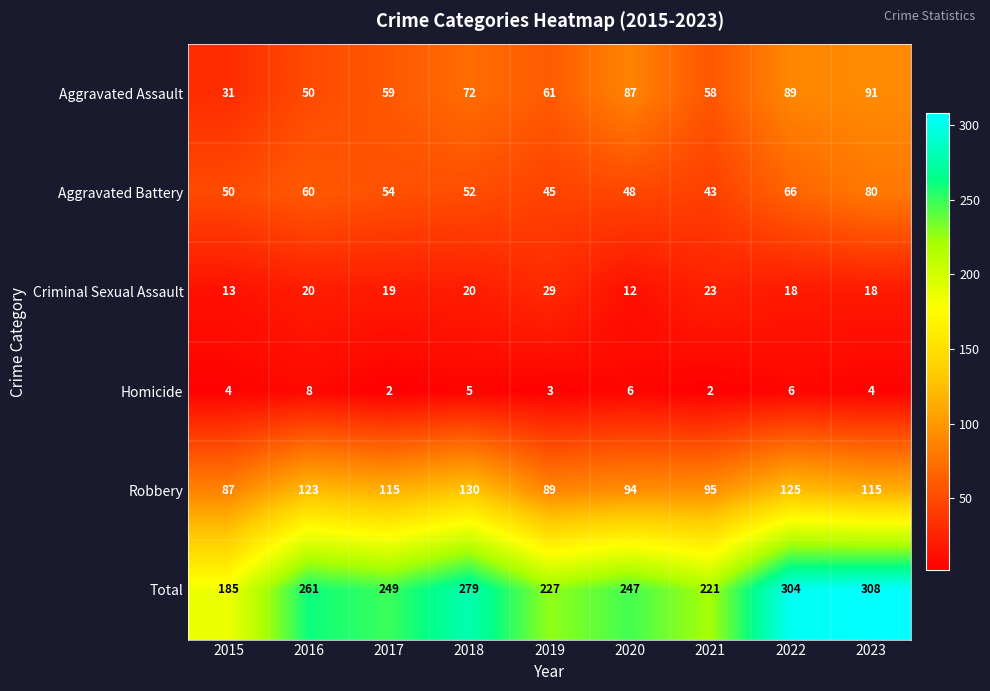

What is the greatest value displayed?

308